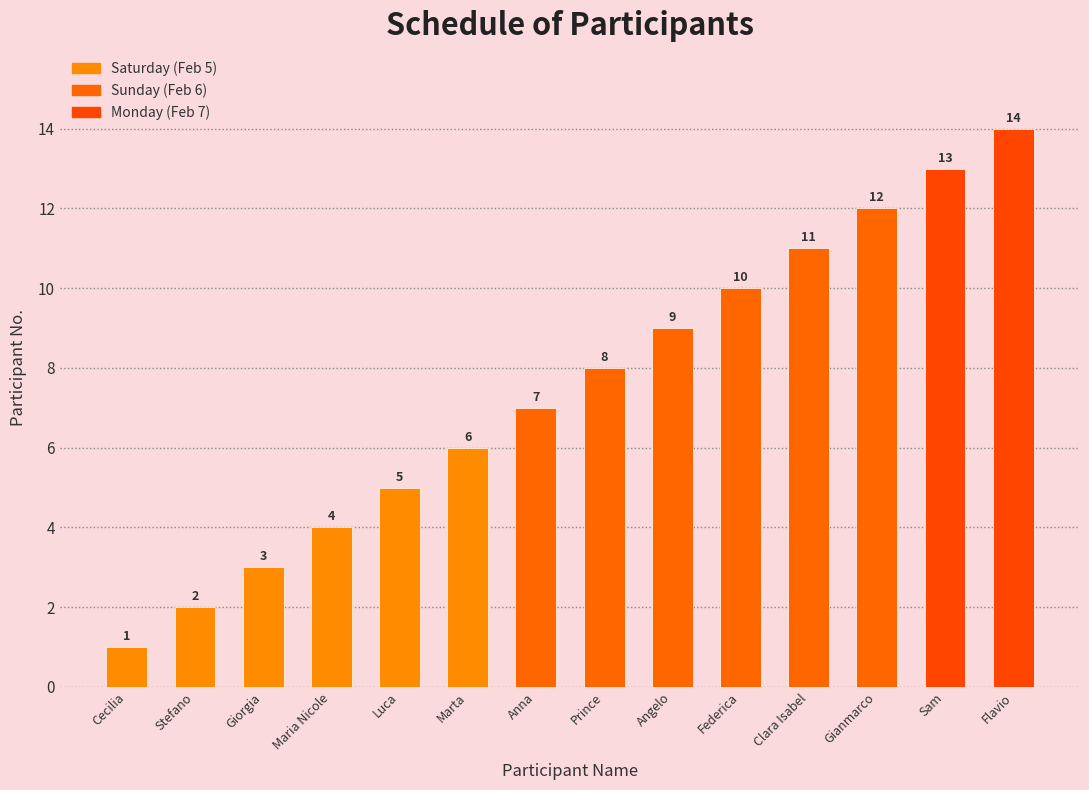

What position from the right is Anna?

8